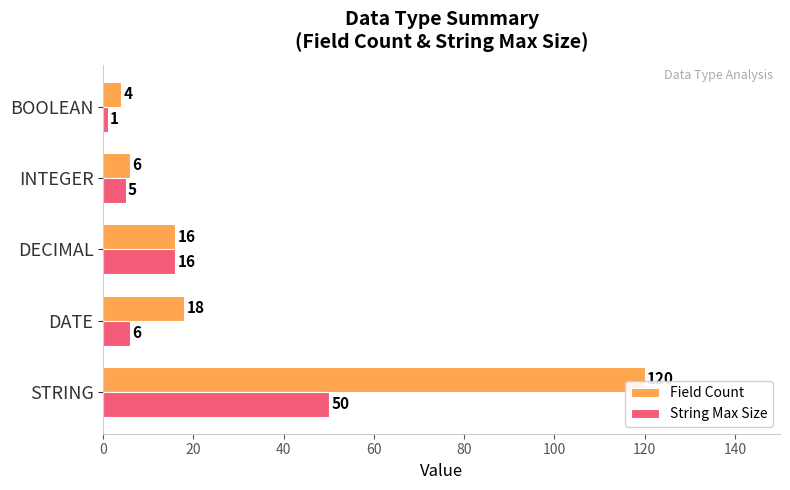

How many data points in String Max Size are less than 6?

2